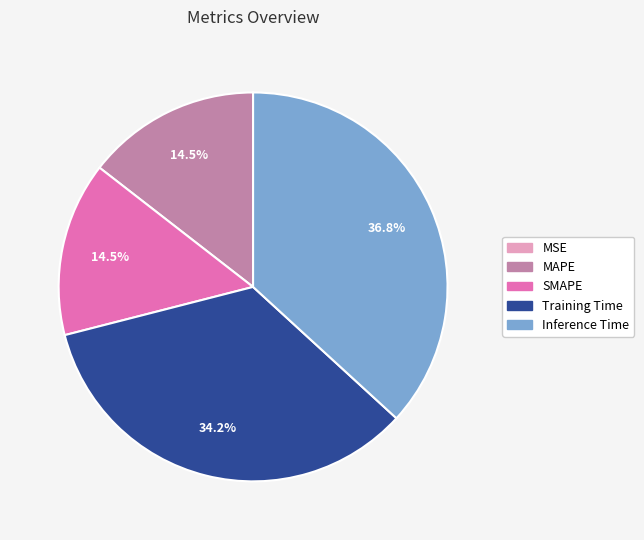

What is the total percentage of Inference Time and MAPE?

51.3%